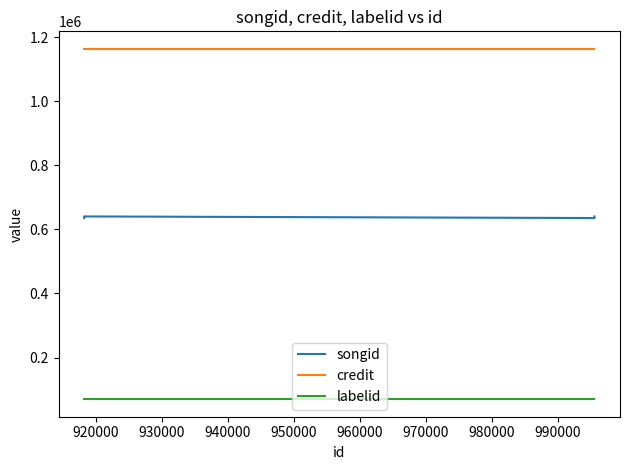

Reading left to right, what are all the values shown in this chart?

songid: 640400	640400	635383	640400	640400	635383
credit: 1163296	1163296	1163296	1163296	1163296	1163296
labelid: 70136	70136	70136	70136	70136	70136